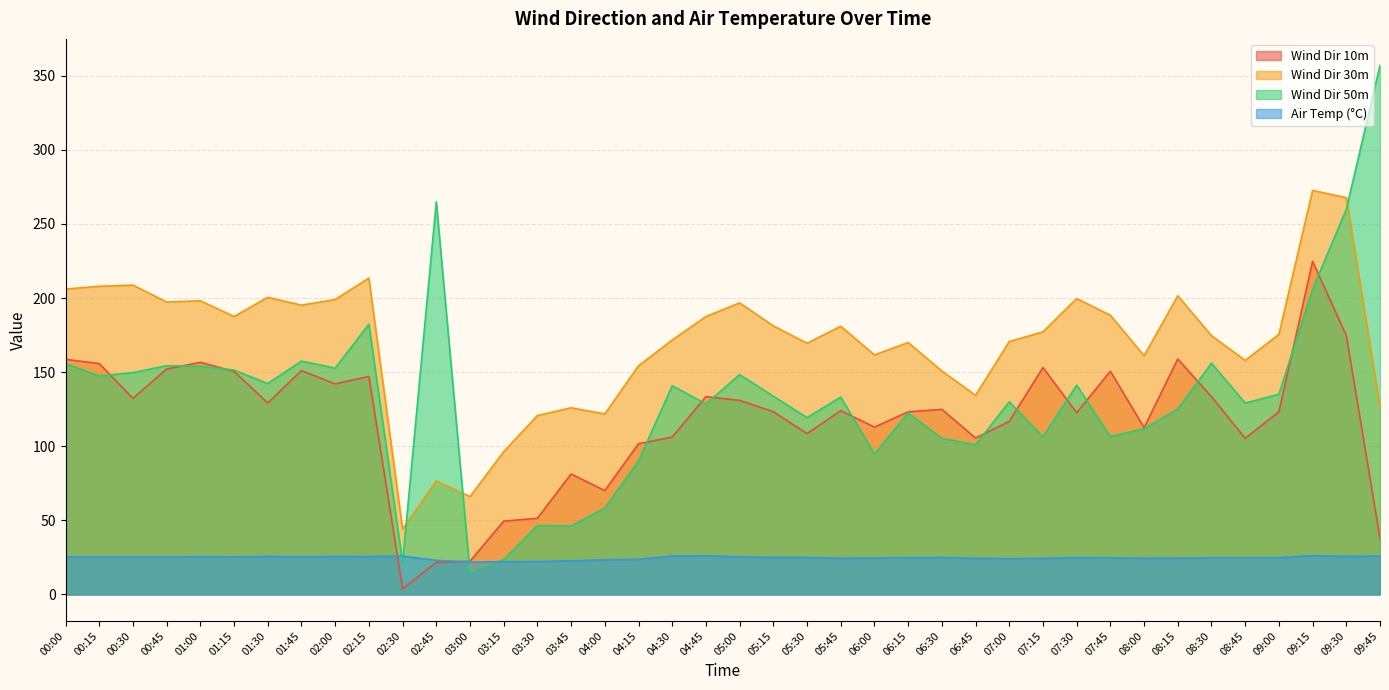

The Air Temp (°C) series shows 24.7 at 08:30. True or false?

True